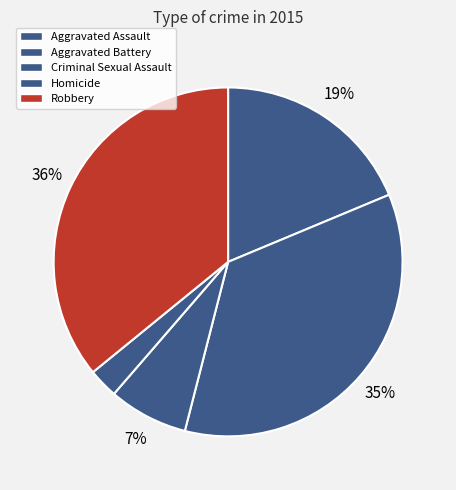

How many slices are in this pie chart?

5